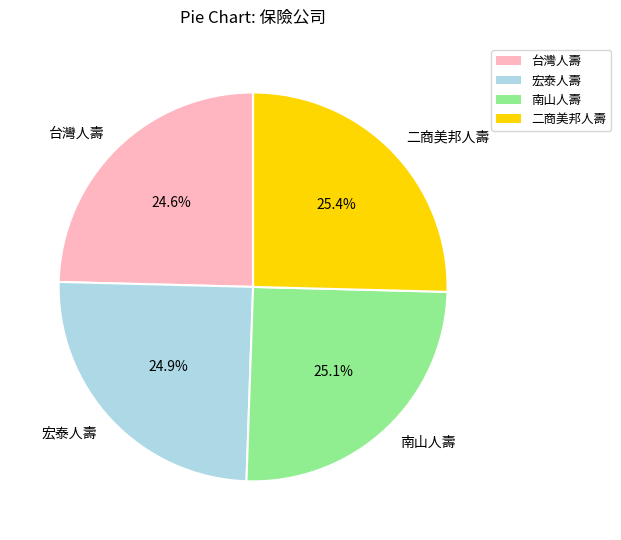

Is 台灣人壽 the majority of the pie?

No